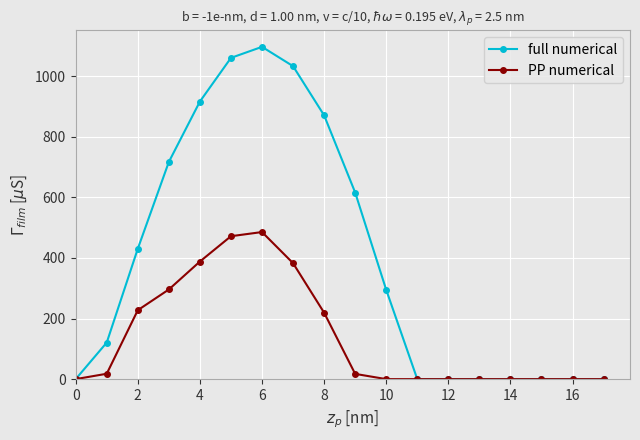

Which series has the largest total across all categories?

full numerical